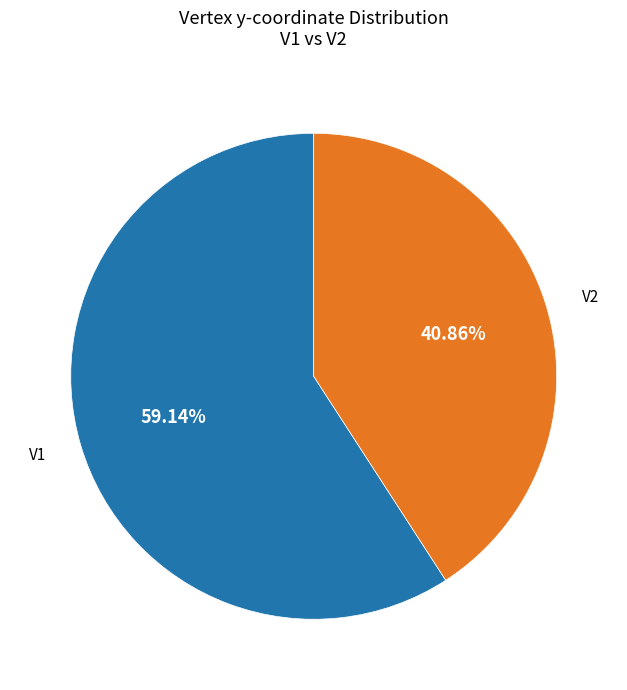

Does any single category account for the majority?

Yes